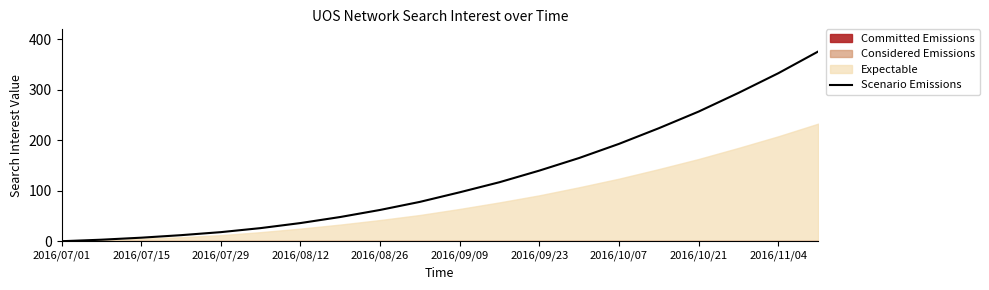

True or false: the data has more than 2 interior local peaks.

False